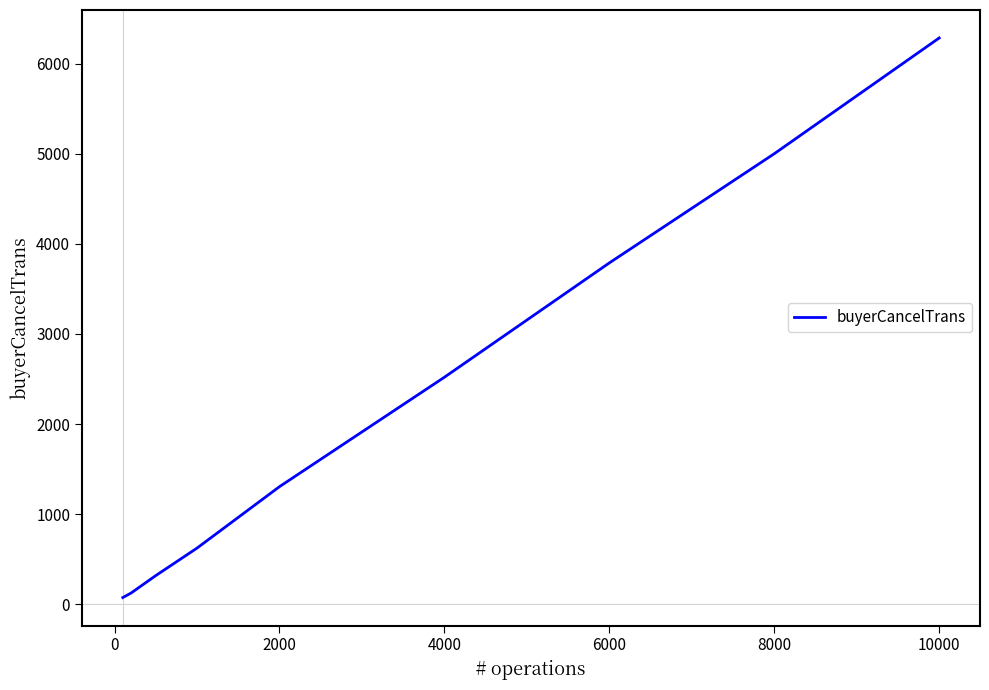

What is the greatest value displayed?

6286